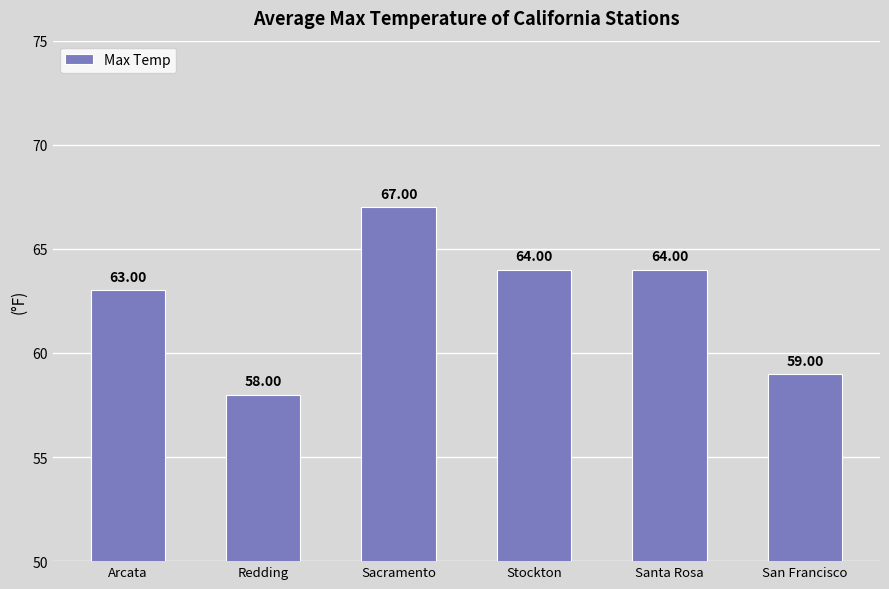

Reading left to right, transcribe all the data shown in this chart.

Arcata=63	Redding=58	Sacramento=67	Stockton=64	Santa Rosa=64	San Francisco=59